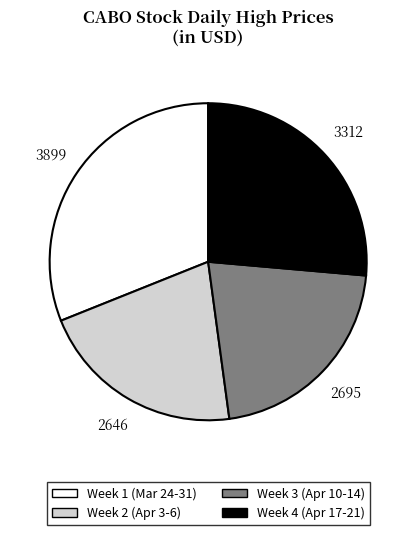

Does any single category account for the majority?

No